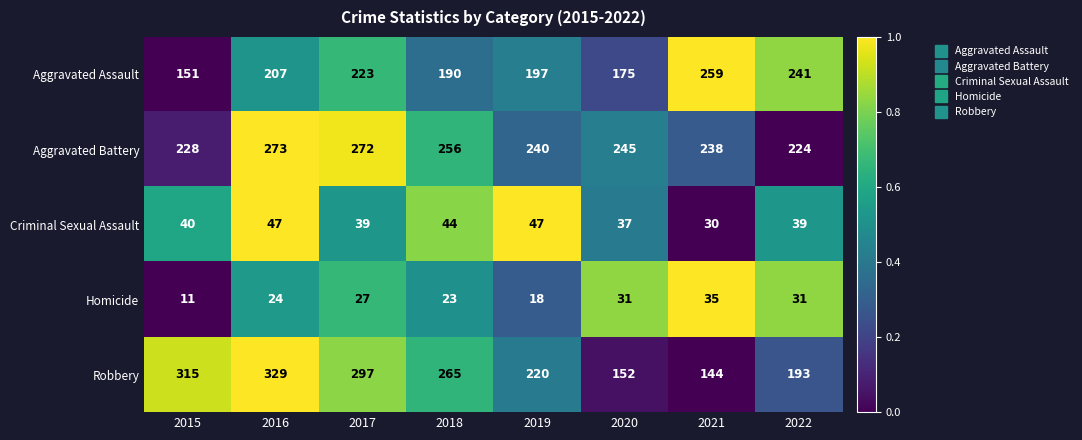

Which series changed the most between 2018 and 2019?

Robbery